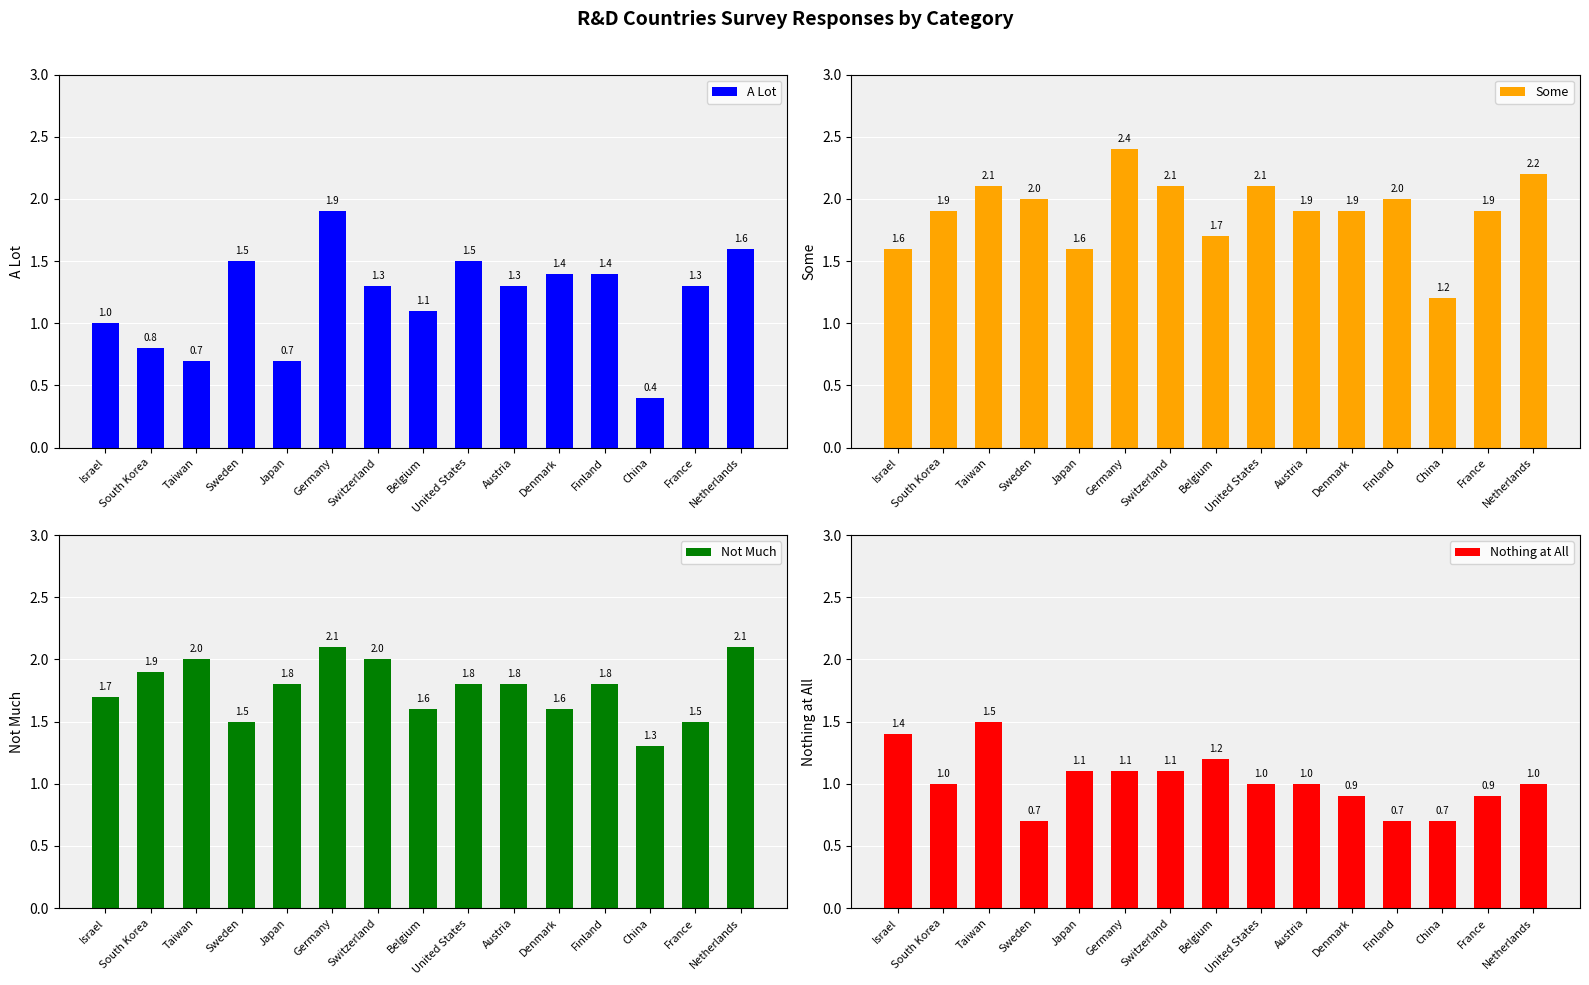

Reading left to right, list all the values displayed in this chart.

A Lot: Israel=1.0	South Korea=0.8	Taiwan=0.7	Sweden=1.5	Japan=0.7	Germany=1.9	Switzerland=1.3	Belgium=1.1	United States=1.5	Austria=1.3	Denmark=1.4	Finland=1.4	China=0.4	France=1.3	Netherlands=1.6
Some: Israel=1.6	South Korea=1.9	Taiwan=2.1	Sweden=2.0	Japan=1.6	Germany=2.4	Switzerland=2.1	Belgium=1.7	United States=2.1	Austria=1.9	Denmark=1.9	Finland=2.0	China=1.2	France=1.9	Netherlands=2.2
Not Much: Israel=1.7	South Korea=1.9	Taiwan=2.0	Sweden=1.5	Japan=1.8	Germany=2.1	Switzerland=2.0	Belgium=1.6	United States=1.8	Austria=1.8	Denmark=1.6	Finland=1.8	China=1.3	France=1.5	Netherlands=2.1
Nothing at All: Israel=1.4	South Korea=1.0	Taiwan=1.5	Sweden=0.7	Japan=1.1	Germany=1.1	Switzerland=1.1	Belgium=1.2	United States=1.0	Austria=1.0	Denmark=0.9	Finland=0.7	China=0.7	France=0.9	Netherlands=1.0